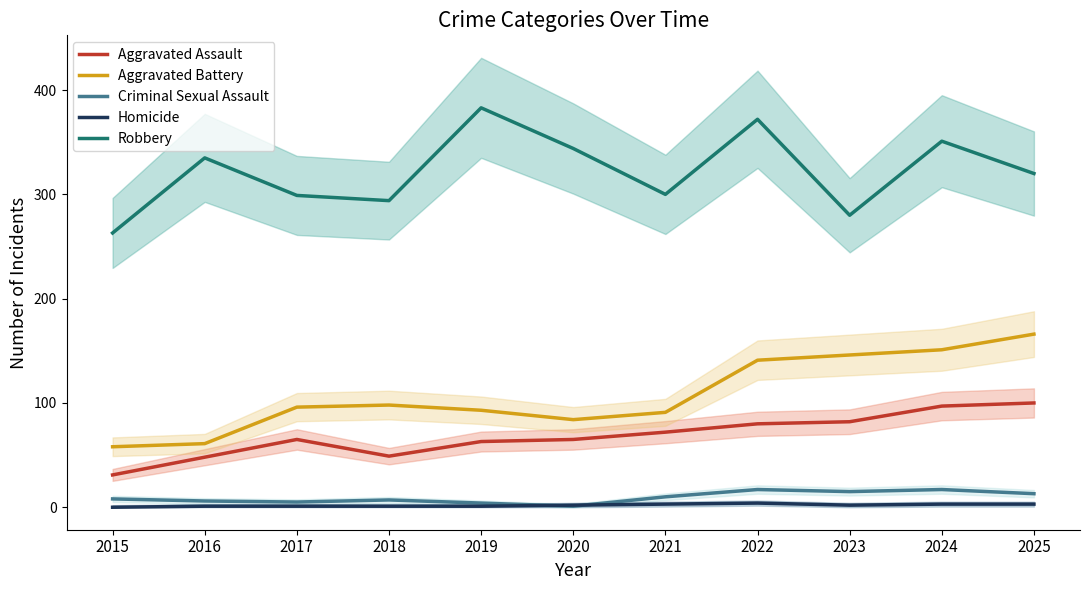

True or false: Homicide and Aggravated Assault intersect in this chart.

False